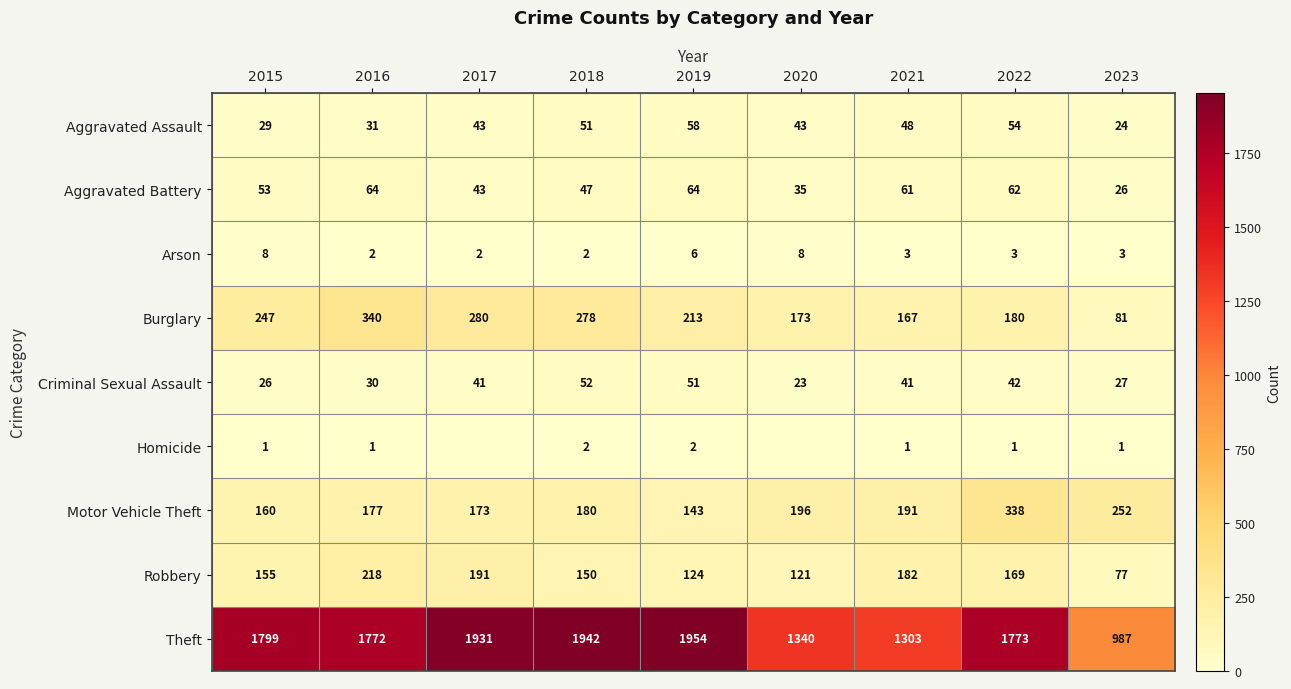

Rank the categories by Motor Vehicle Theft value from lowest to highest.

2019, 2015, 2017, 2016, 2018, 2021, 2020, 2023, 2022